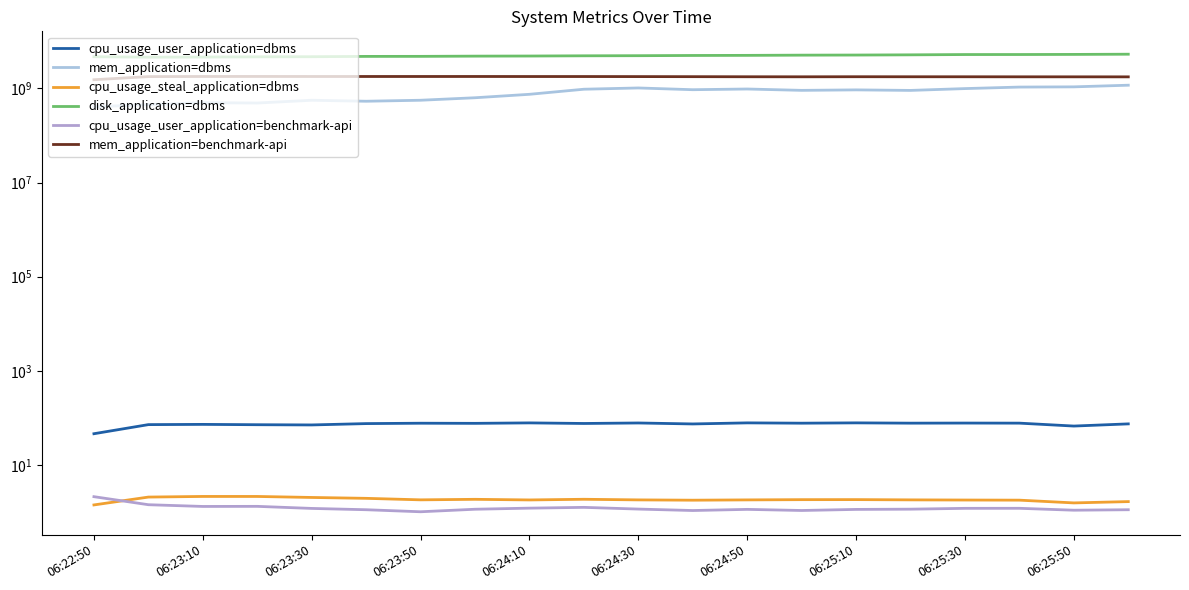

Is the value of mem_application=dbms at 06:24:30 greater than the value of cpu_usage_user_application=dbms at 06:25:50?

Yes